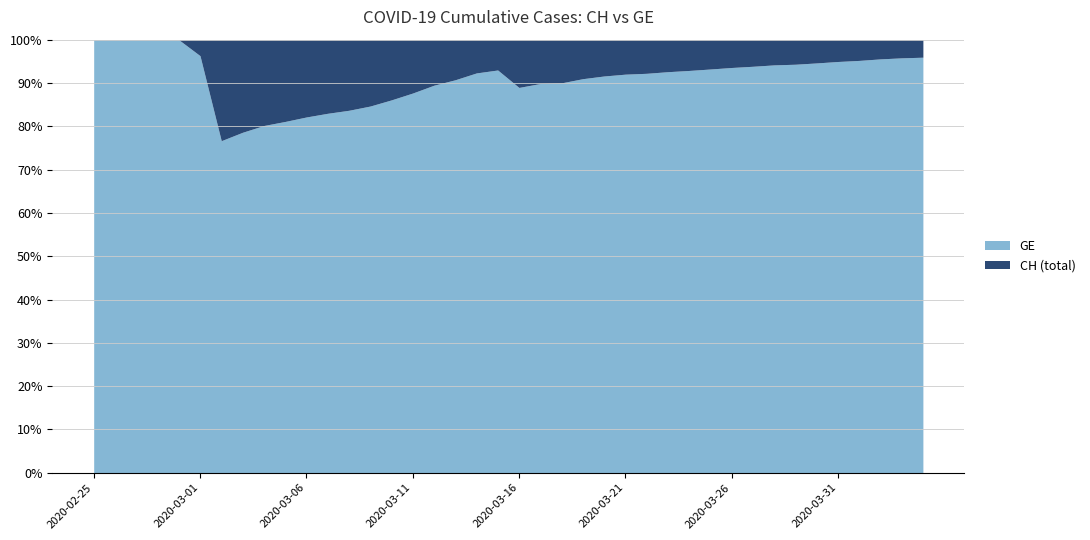

At which category is the sum across all series the highest?

2020-04-04